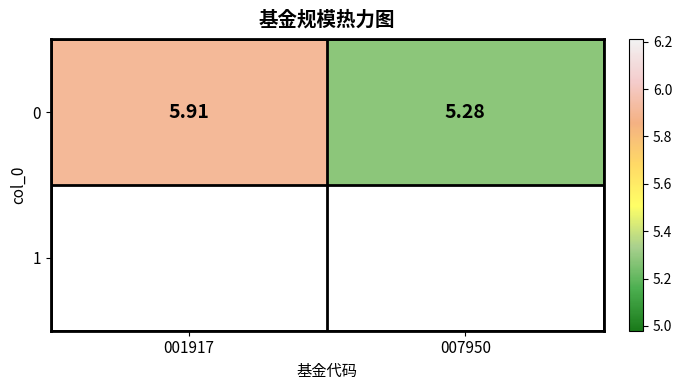

What is the greatest value displayed?

5.9